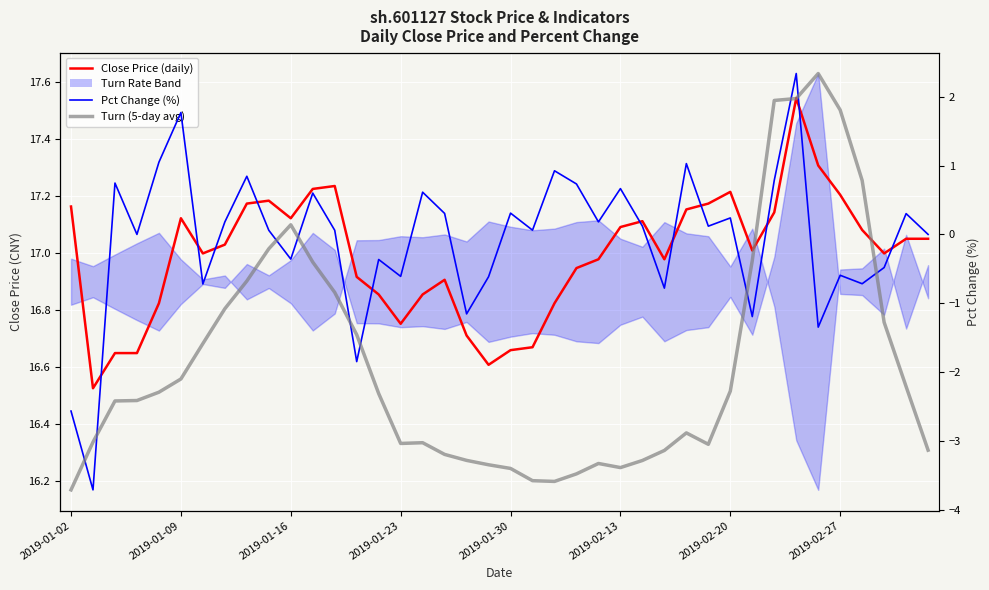

Which series has the largest total across all categories?

Close Price (daily)